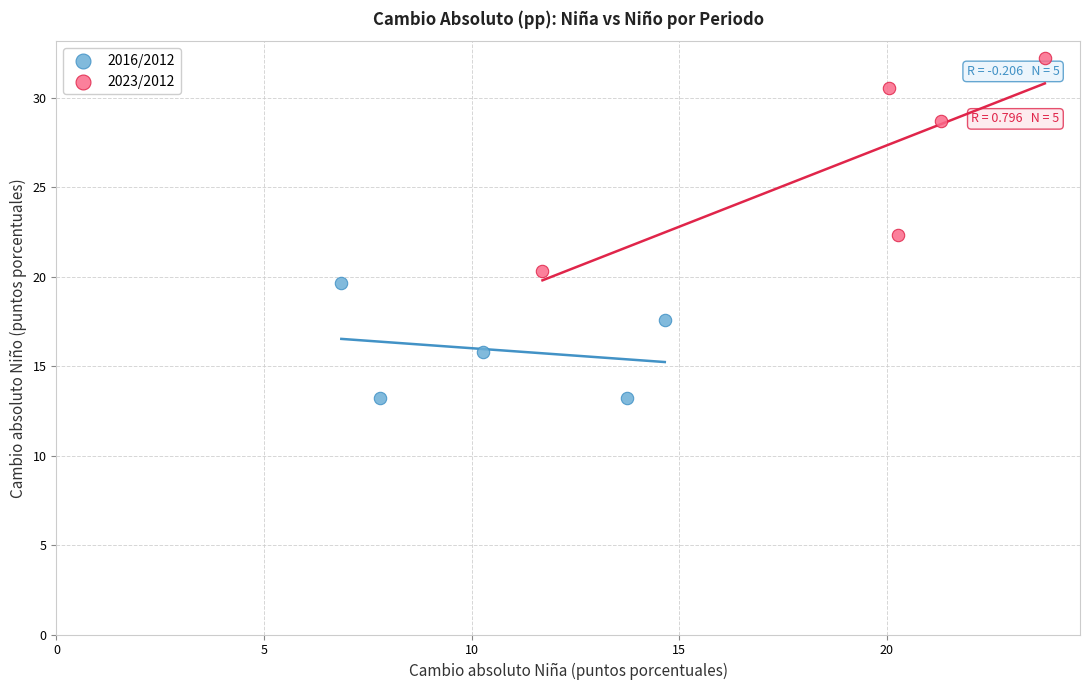

What are all the series names shown in the legend?

2016/2012, 2023/2012